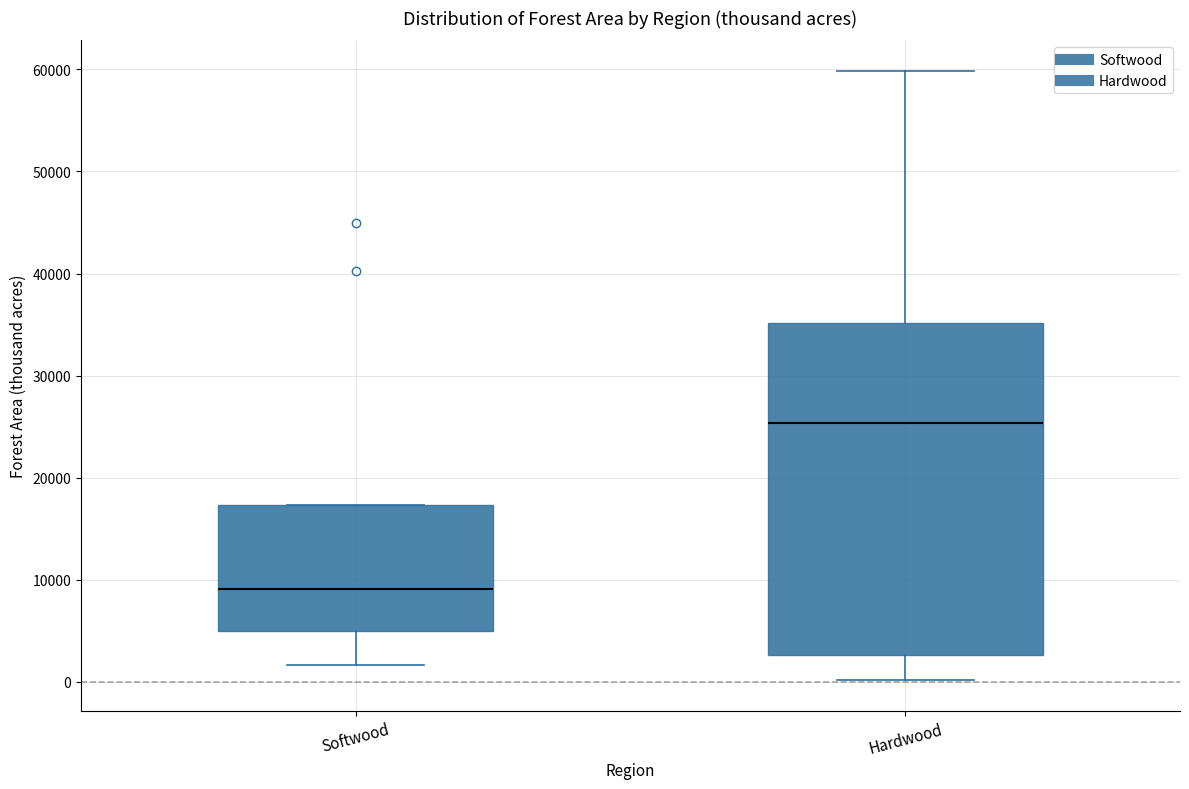

Which box has the lowest median line?

Softwood